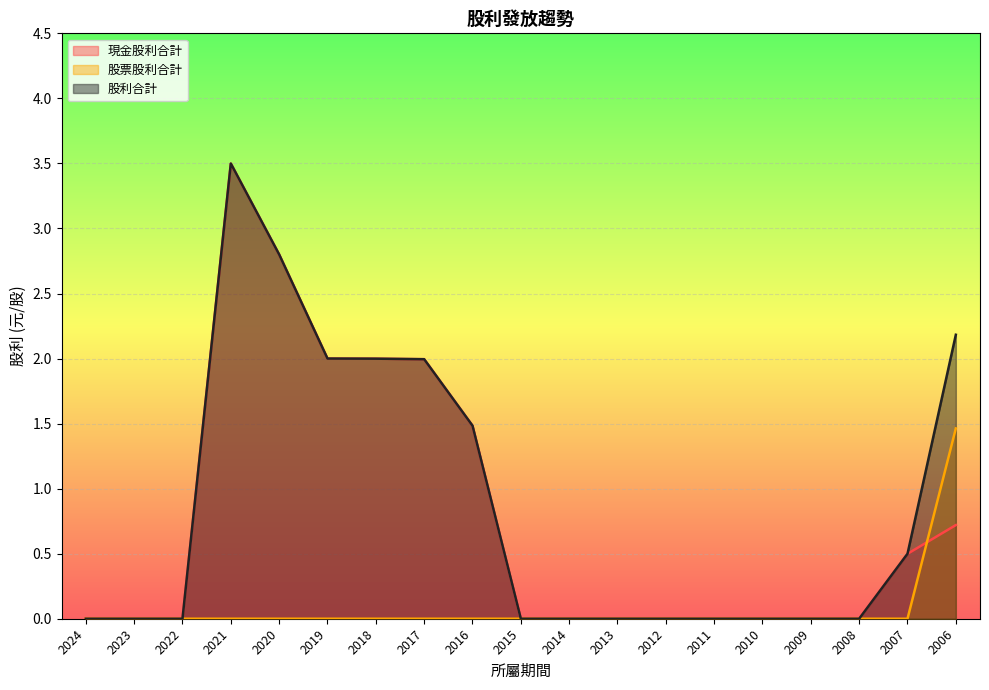

Which series has the largest total across all categories?

股利合計